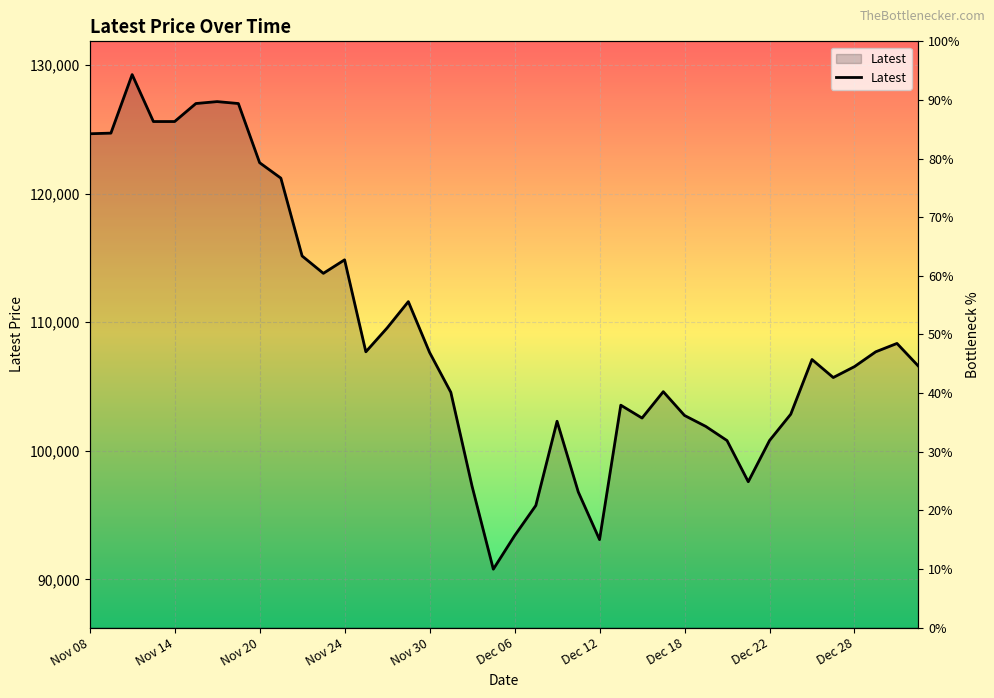

The chart shows a value of 103550 at Dec 13. True or false?

True